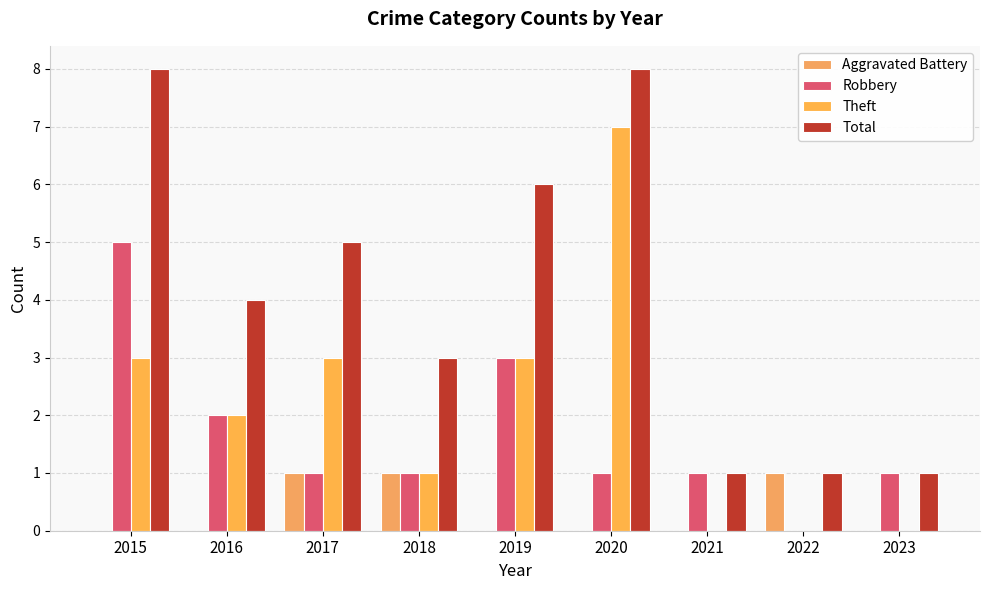

How many series are shown in this chart?

4